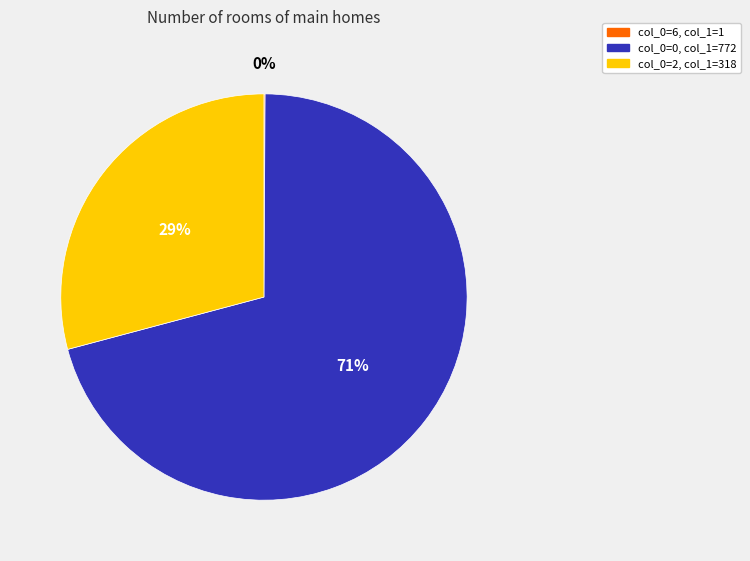

What is the largest slice in the pie chart?

col_0=0, col_1=772